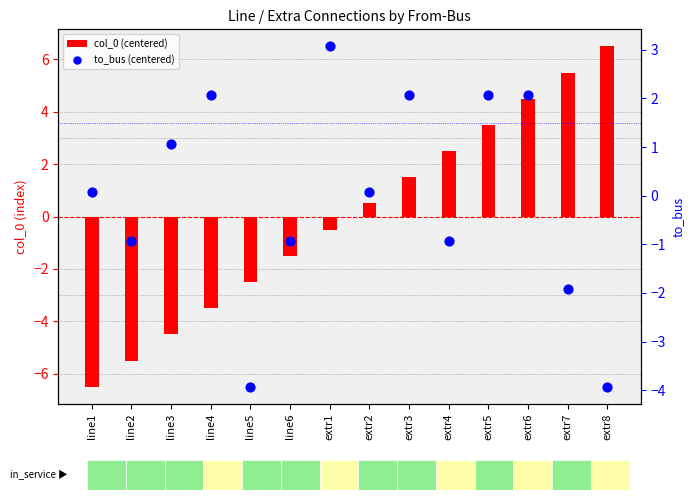

Which series has the largest total across all categories?

col_0 (centered)